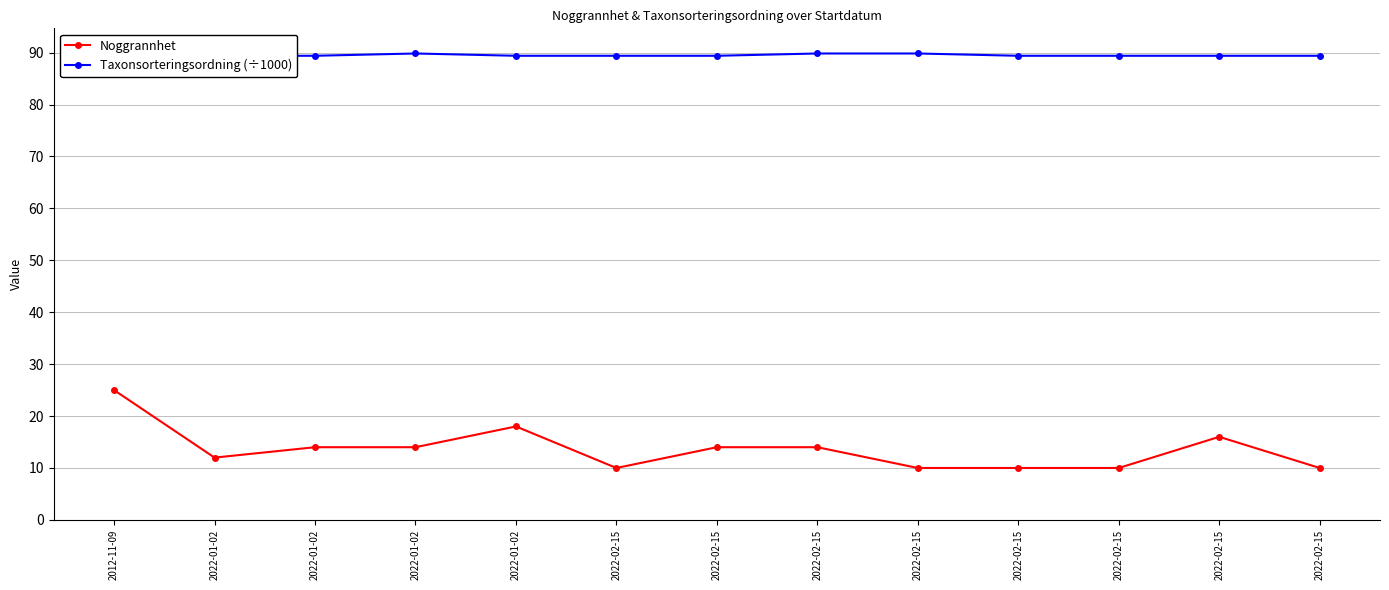

Is it true that Taxonsorteringsordning (÷1000) equals 146.2 at 2022-01-02?

False